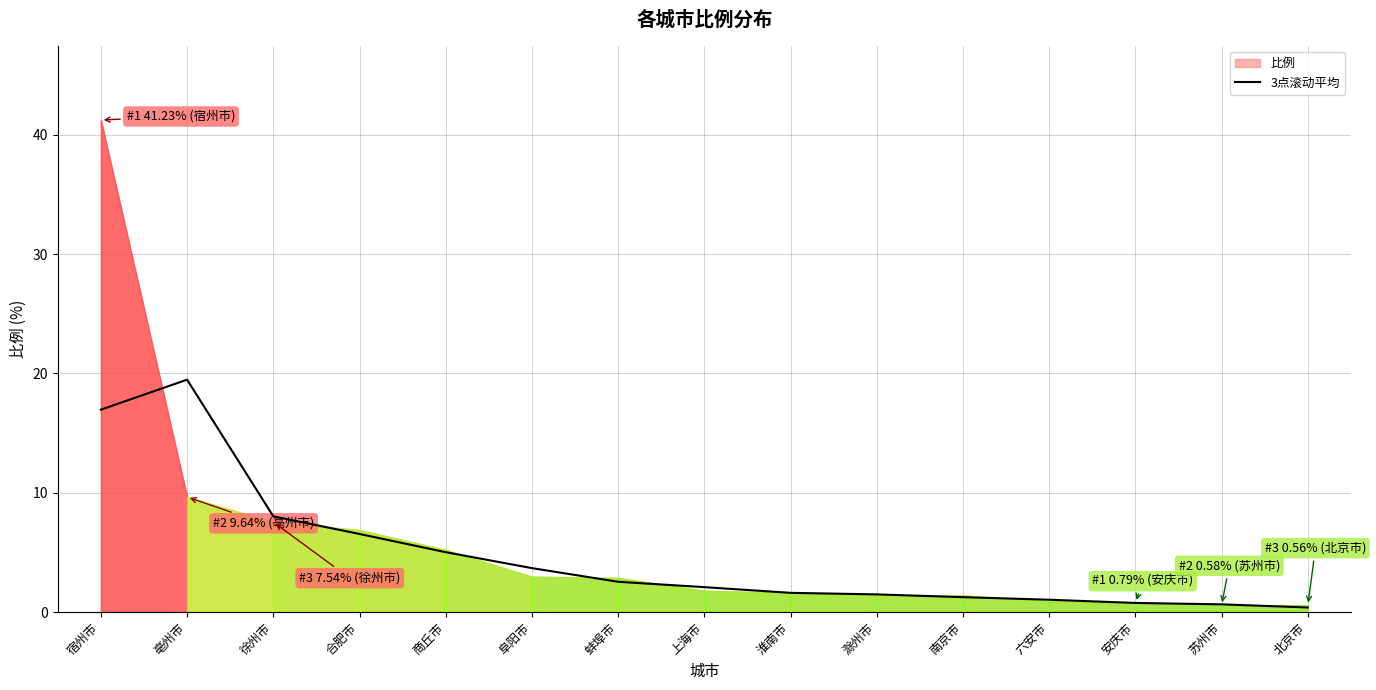

Read the value at 阜阳市.

3.7